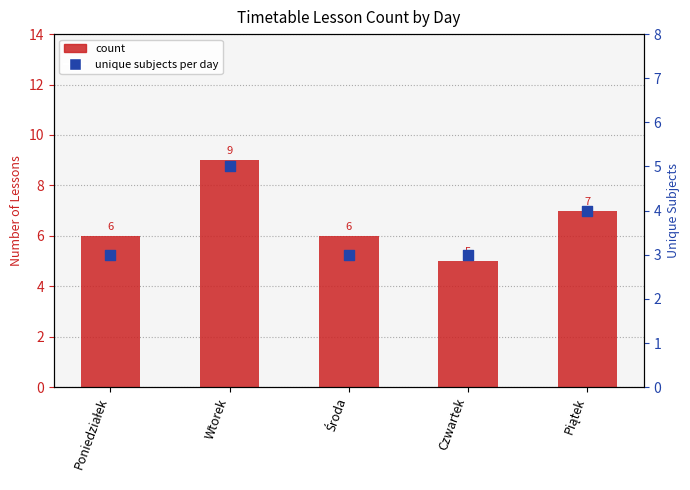

Which series contains the lowest Y value?

unique subjects per day